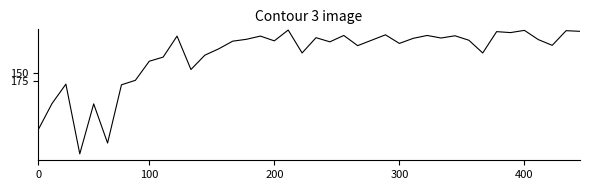

What is the smallest value displayed?

15